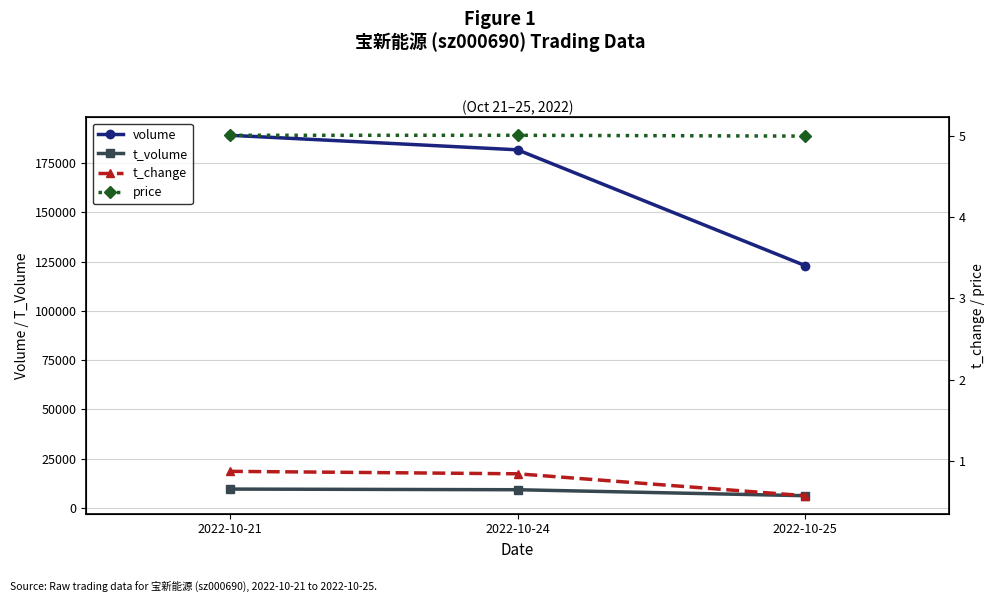

At which category is the sum across all series the highest?

2022-10-21